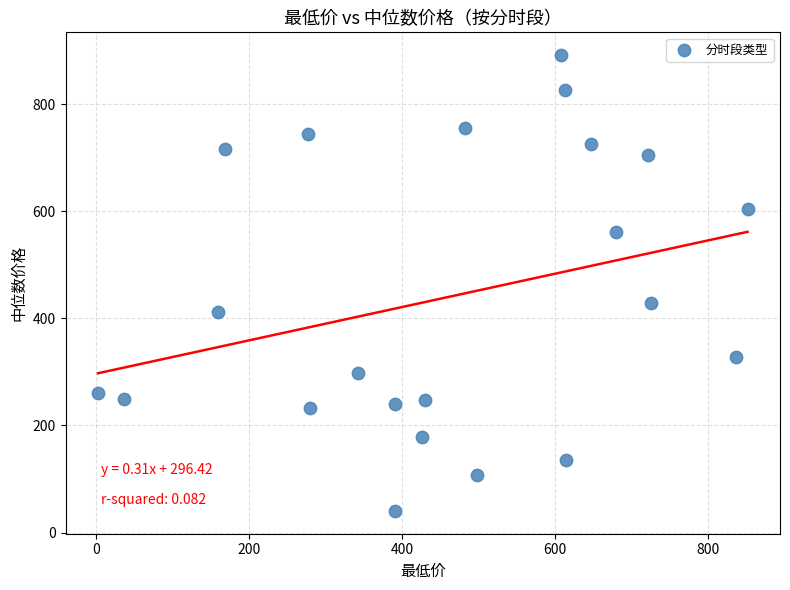

What is the range of Y values (max minus min)?

851.0